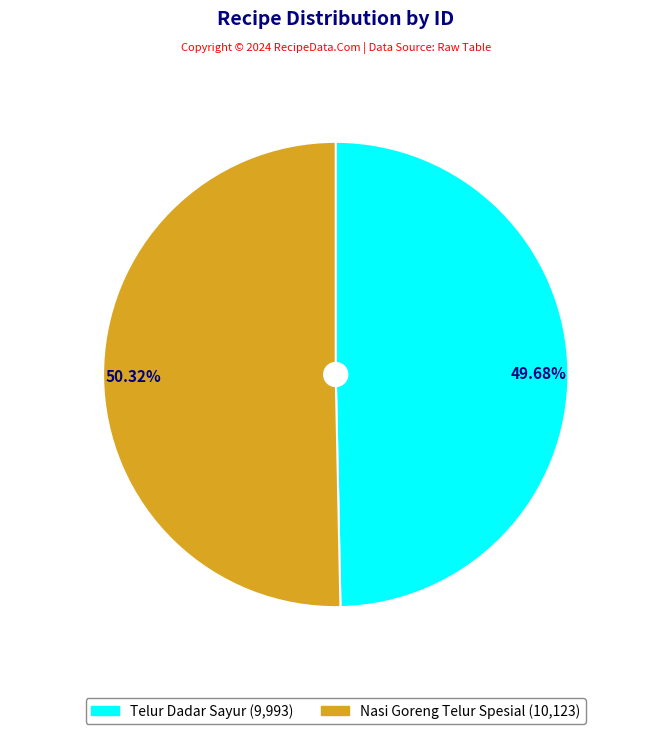

Does any single category account for the majority?

Yes